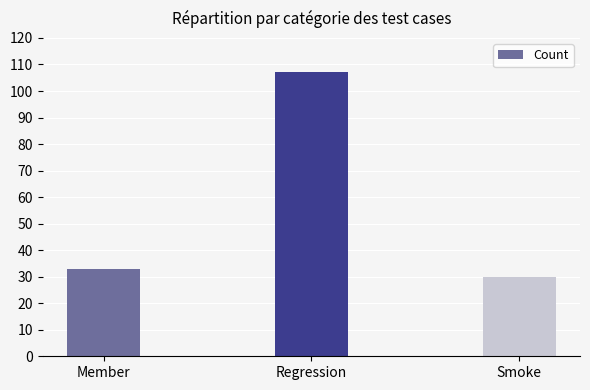

Which label corresponds to the smallest value in the chart?

Smoke